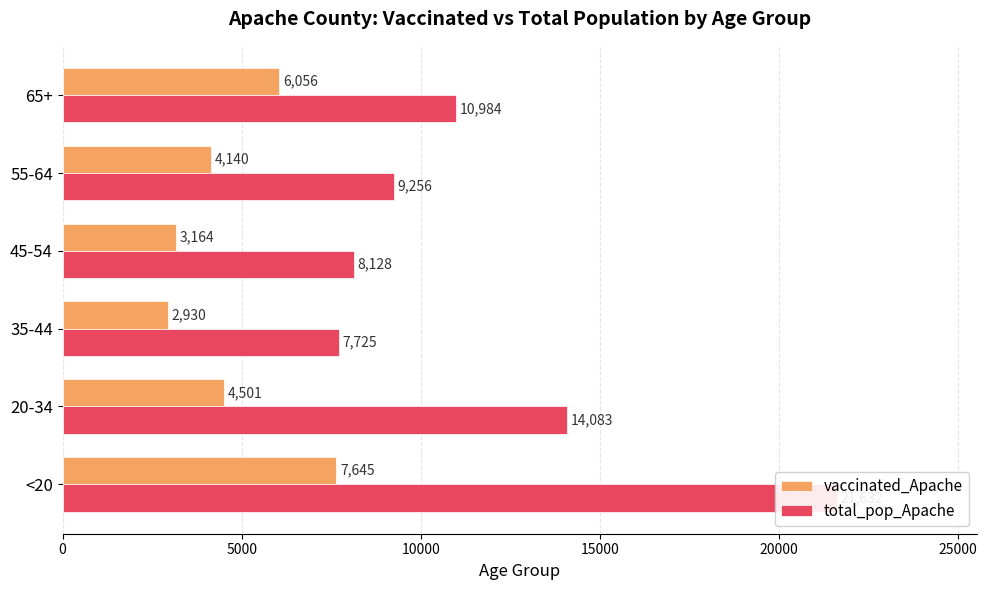

Which has a higher value, 65+ or 45-54?

65+